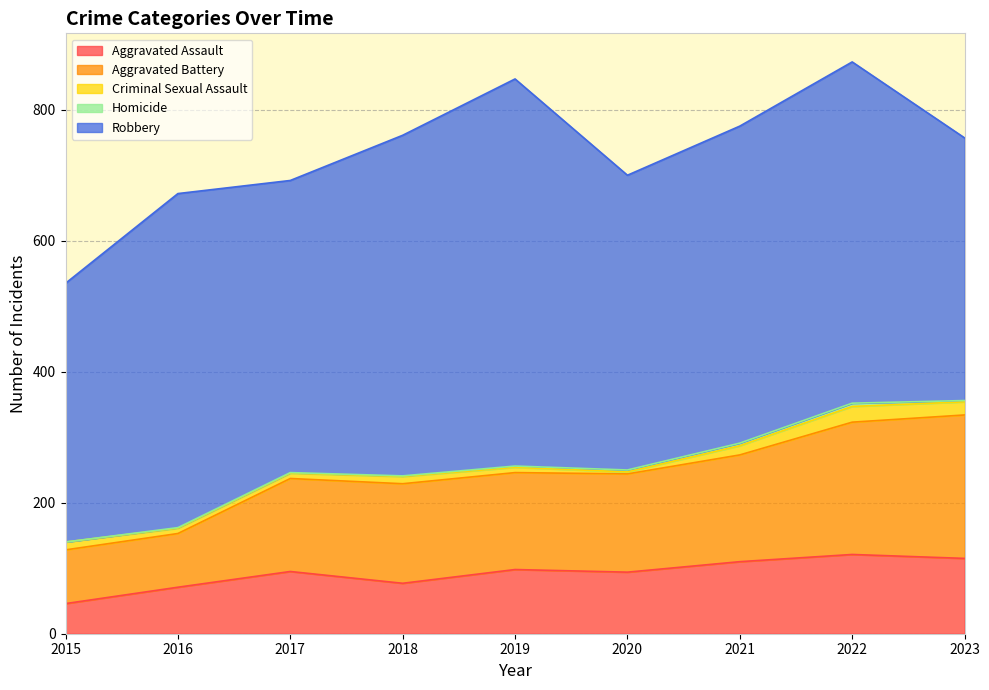

How many series are shown in this chart?

5